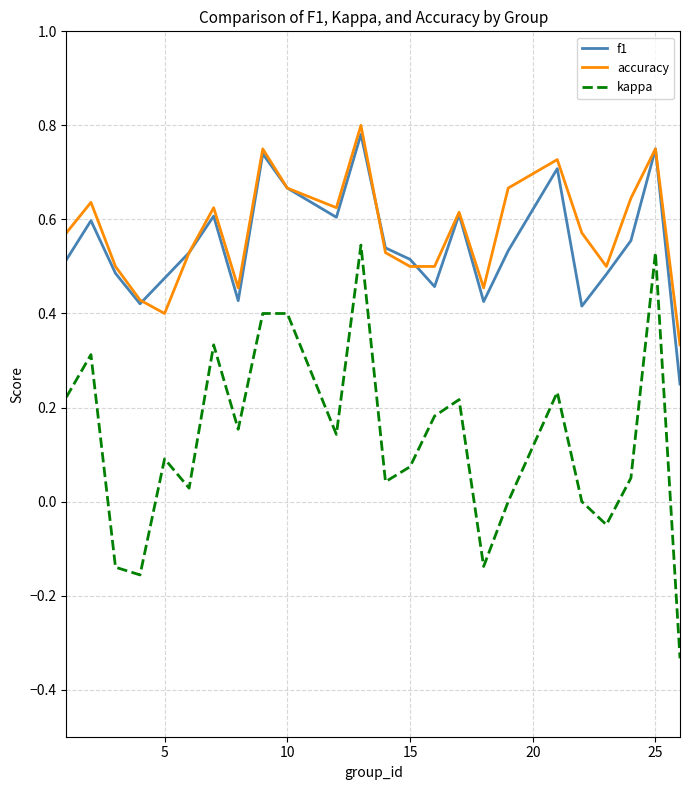

True or false: accuracy and kappa cross at least once.

False